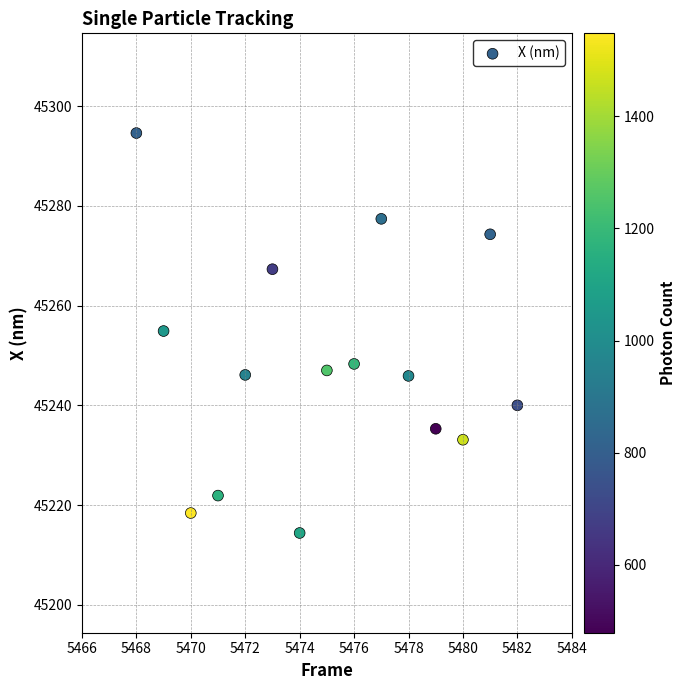

What is the range of X values (max minus min)?

14.0